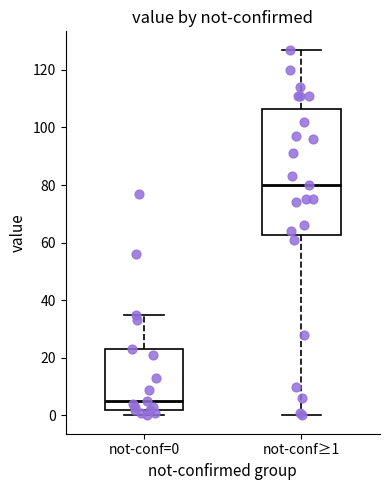

Reading left to right, read every box against the y-axis: the position of its median line, the range the box covers, and the ends of its whiskers. The values are not printed on the chart, so give them approximately, as read against the axis.

not-conf=0: median 6, box 2 to 24, whiskers 0 to 36
not-conf≥1: median 80, box 62 to 106, whiskers 0 to 128